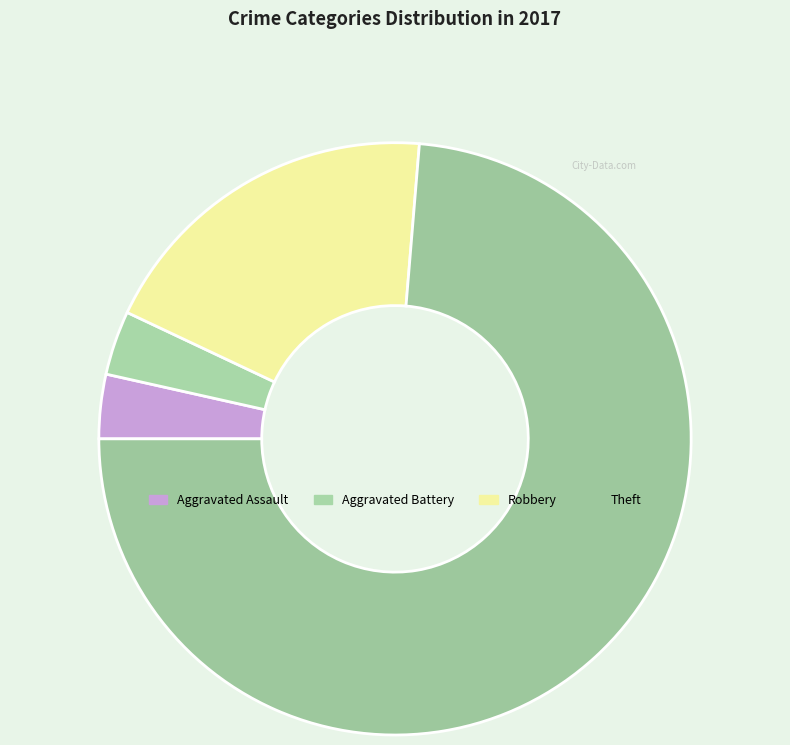

Which has a higher value, Robbery or Aggravated Assault?

Robbery